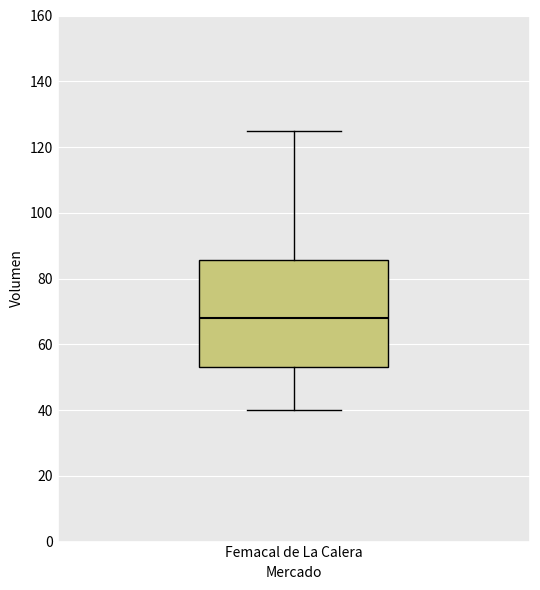

Where is the lower edge of the box for Femacal de La Calera on the y-axis? The values are not printed on the chart, so give them approximately, as read against the axis.

54